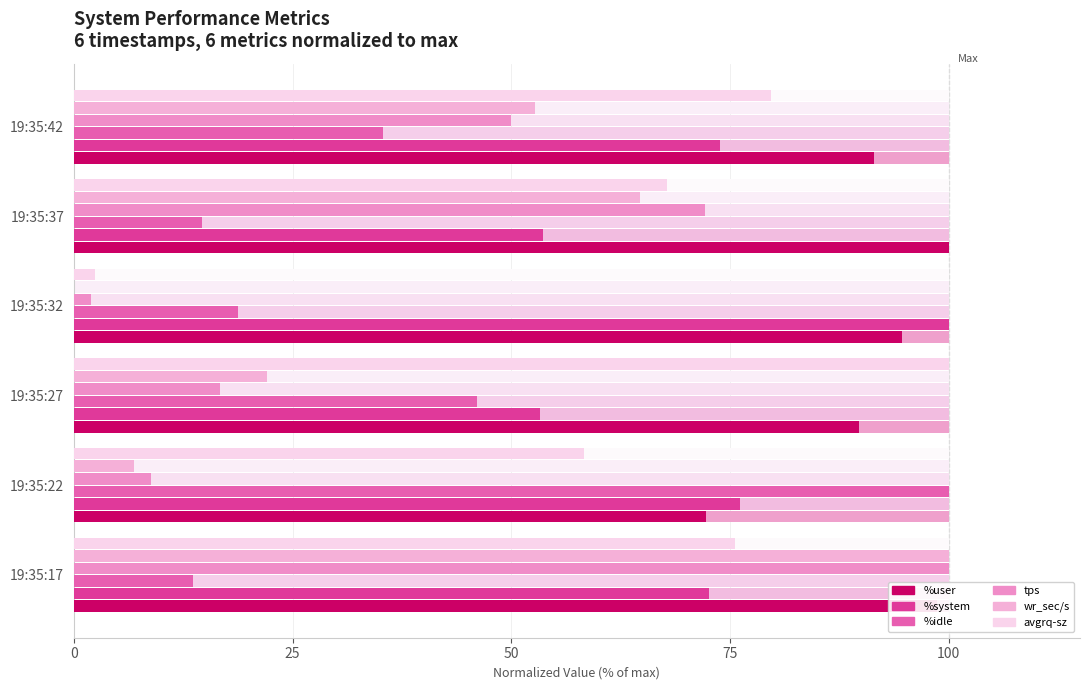

Between 19:35:17 and 19:35:37, which series saw the biggest shift?

wr_sec/s